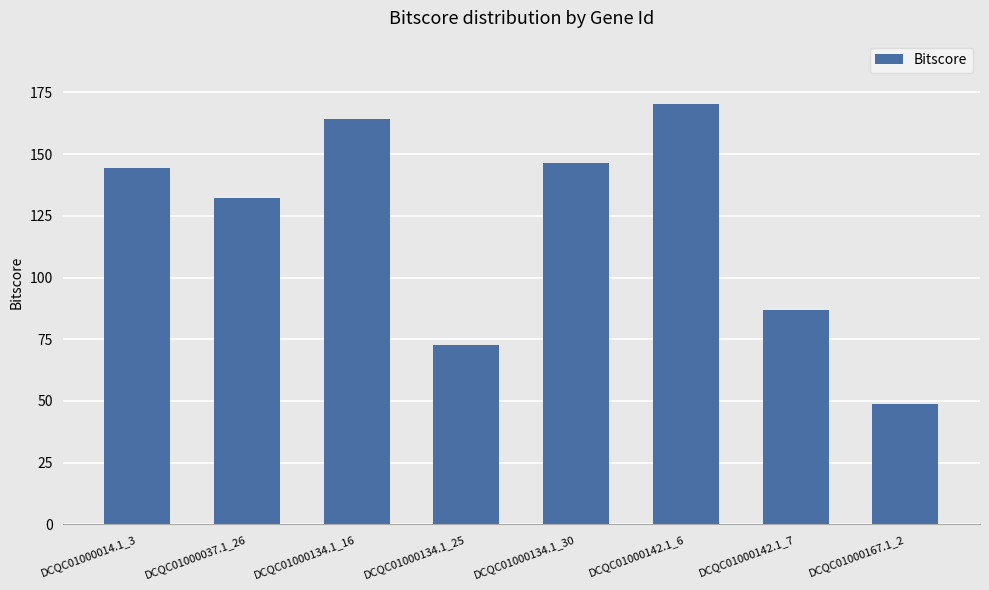

Reading right to left, extract all data points from this chart.

DCQC01000167.1_2=48.9	DCQC01000142.1_7=86.8	DCQC01000142.1_6=170.4	DCQC01000134.1_30=146.2	DCQC01000134.1_25=72.7	DCQC01000134.1_16=164.3	DCQC01000037.1_26=132.1	DCQC01000014.1_3=144.2